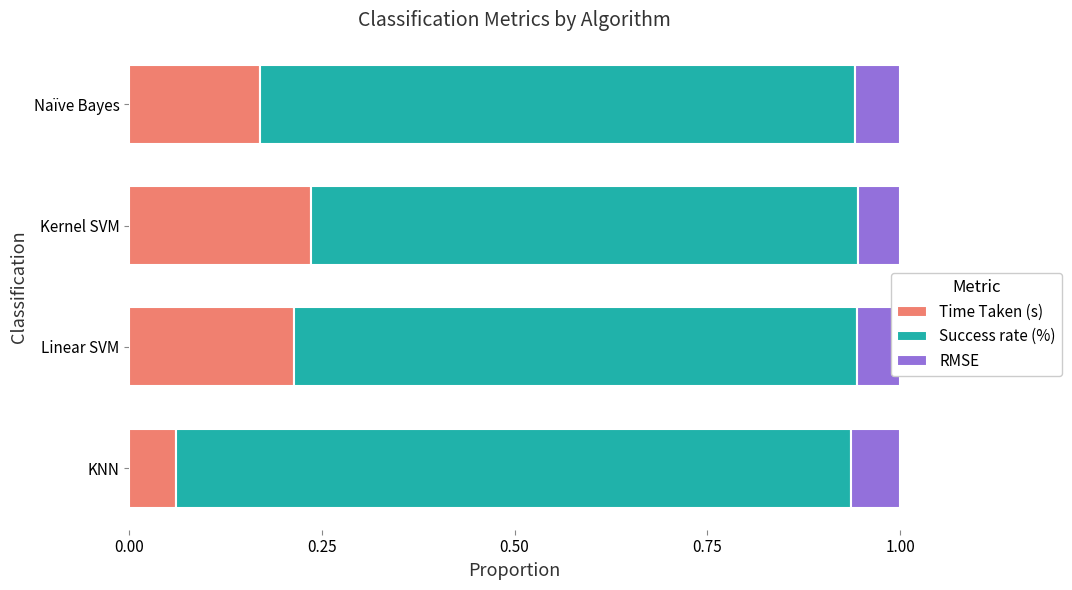

At which label does Time Taken (s) reach its minimum?

KNN